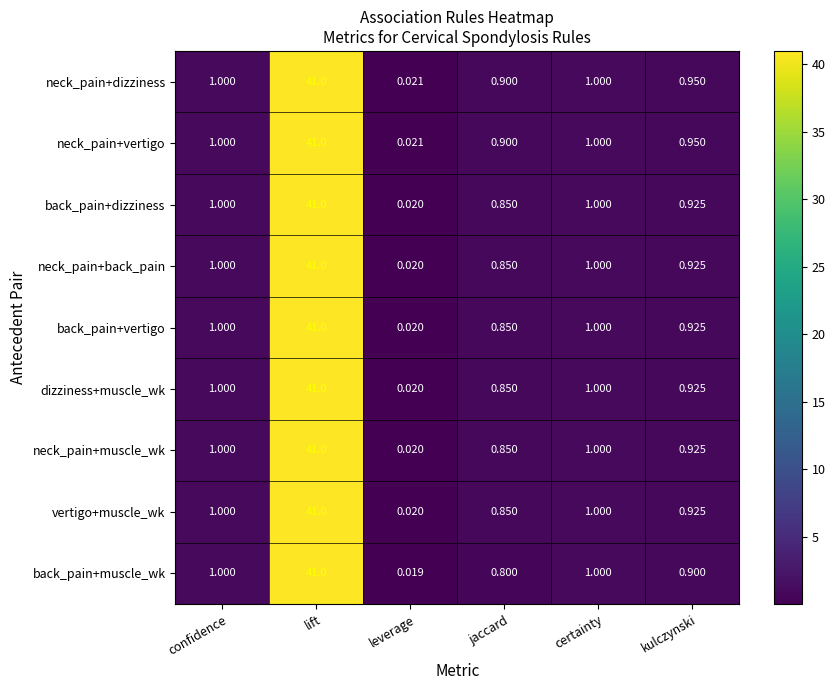

What is the total value across all series at jaccard?

7.7